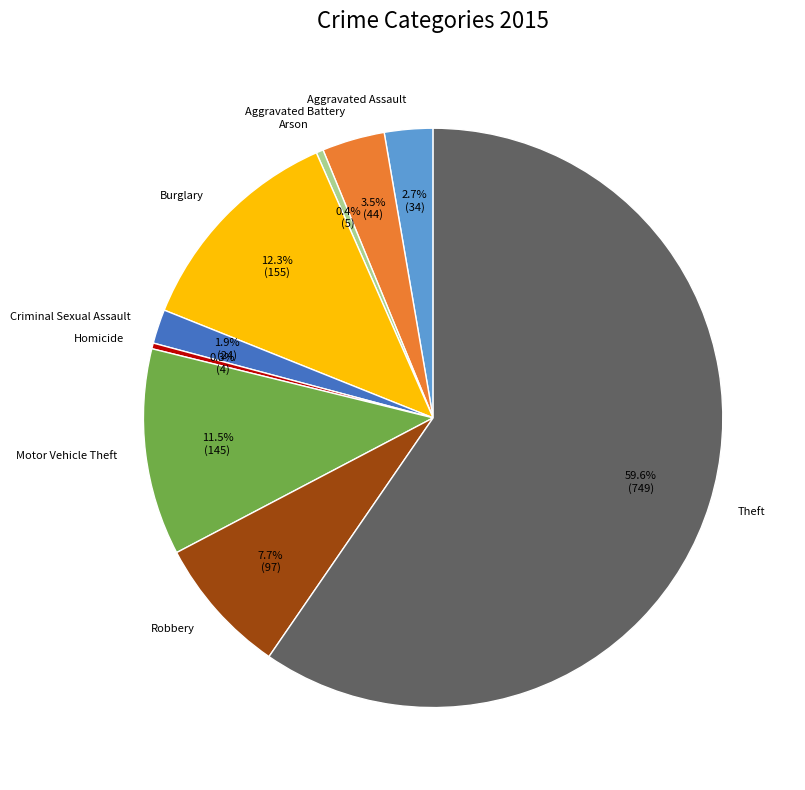

To the nearest percent, what portion does Motor Vehicle Theft represent?

12%